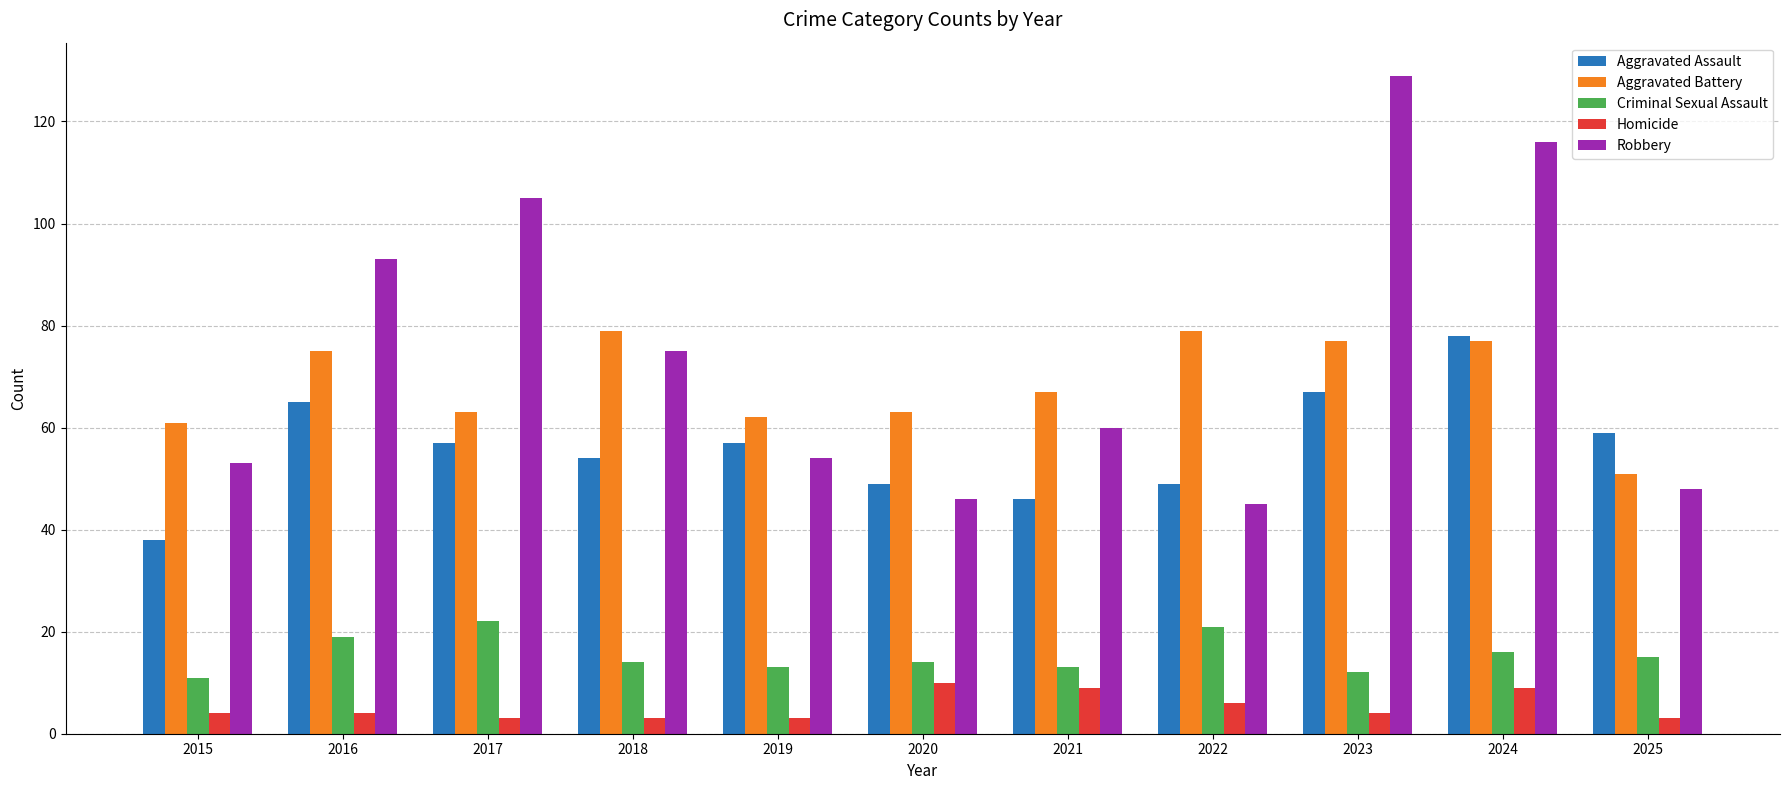

Is the value of Homicide at 2018 greater than the value of Aggravated Assault at 2018?

No